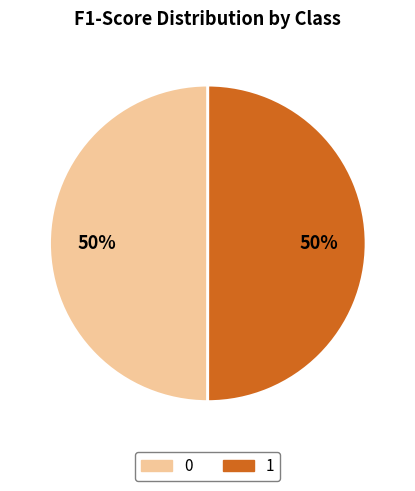

To the nearest percent, what is the average slice percentage?

50%